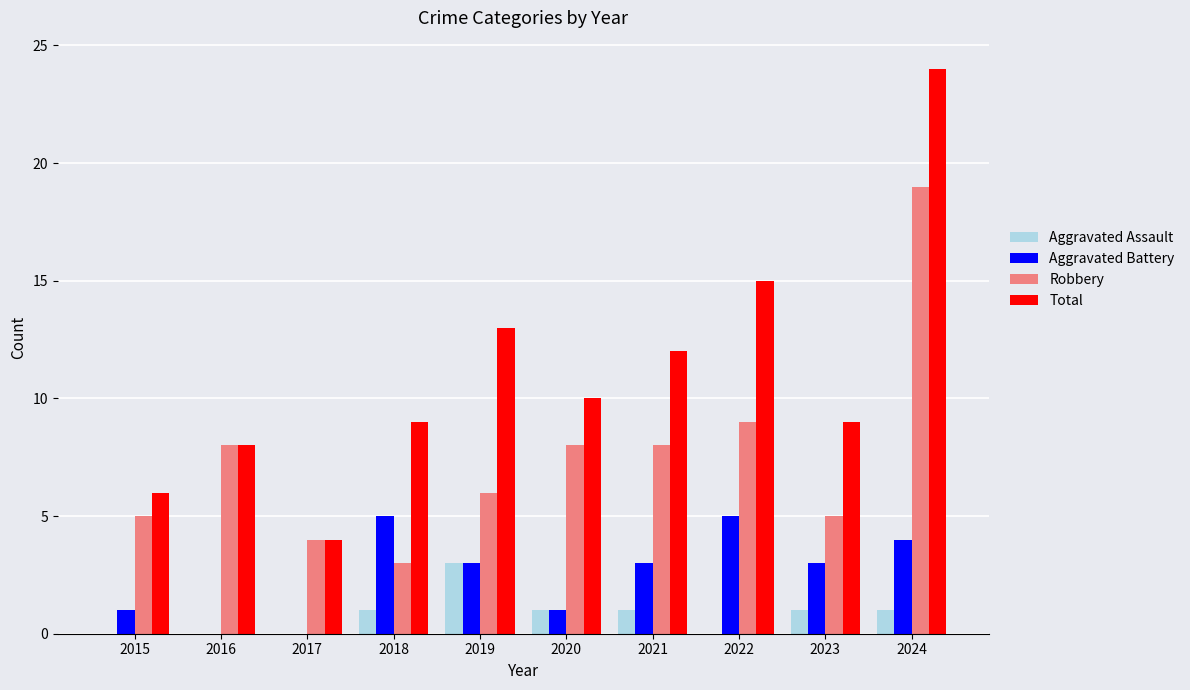

What are all the series names shown in the legend?

Aggravated Assault, Aggravated Battery, Robbery, Total